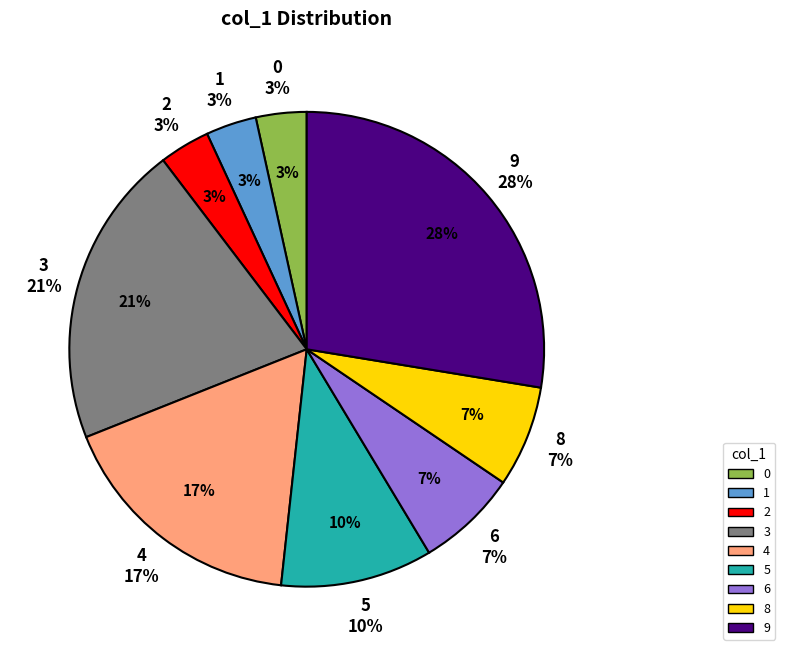

Is it true that 8 is 5% of the pie?

False